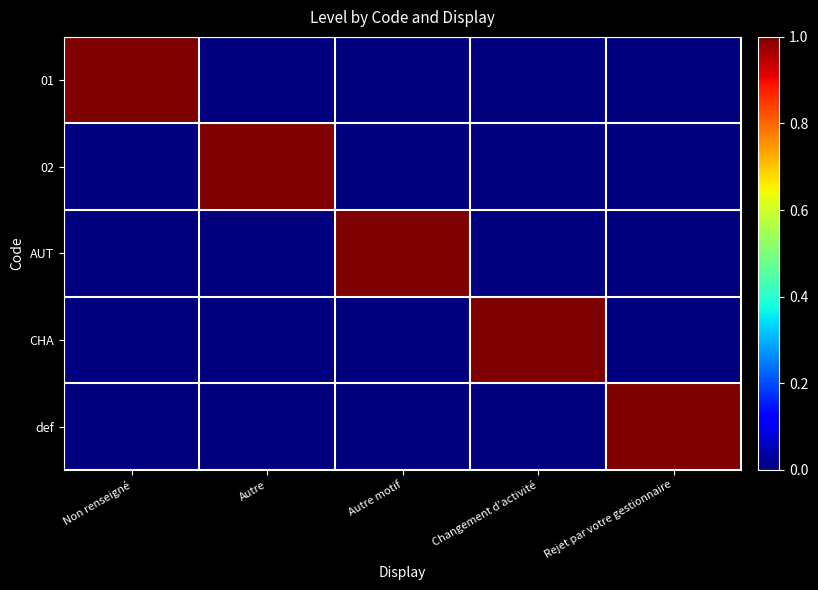

Which has a higher value, Non renseigné or Autre motif?

Non renseigné